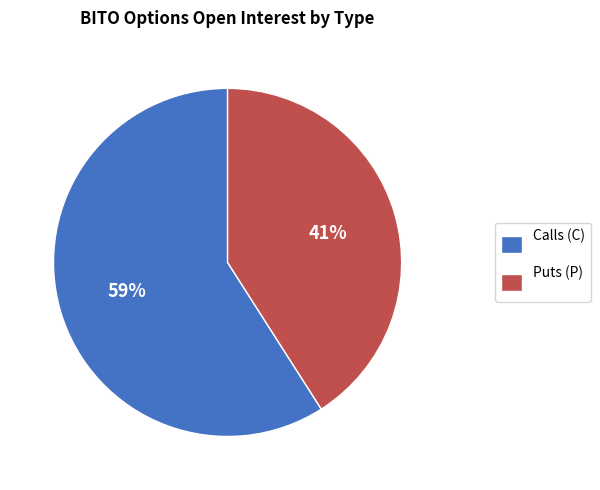

To the nearest percent, what is the average slice percentage?

50%